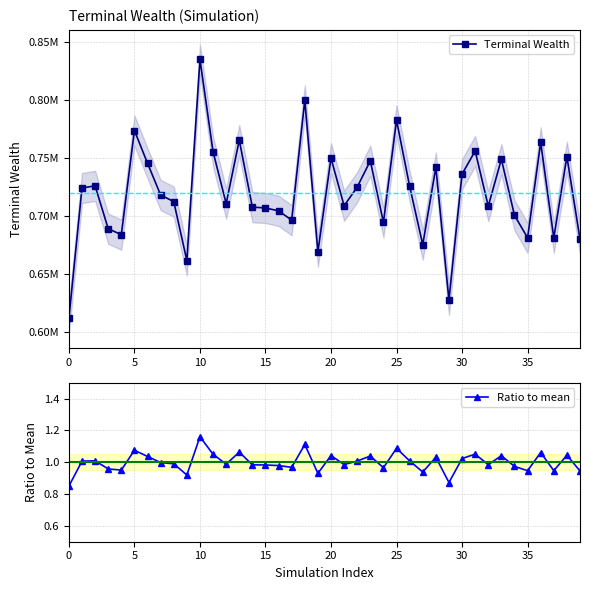

The value of Terminal Wealth at 11 is 1121702.7. True or false?

False